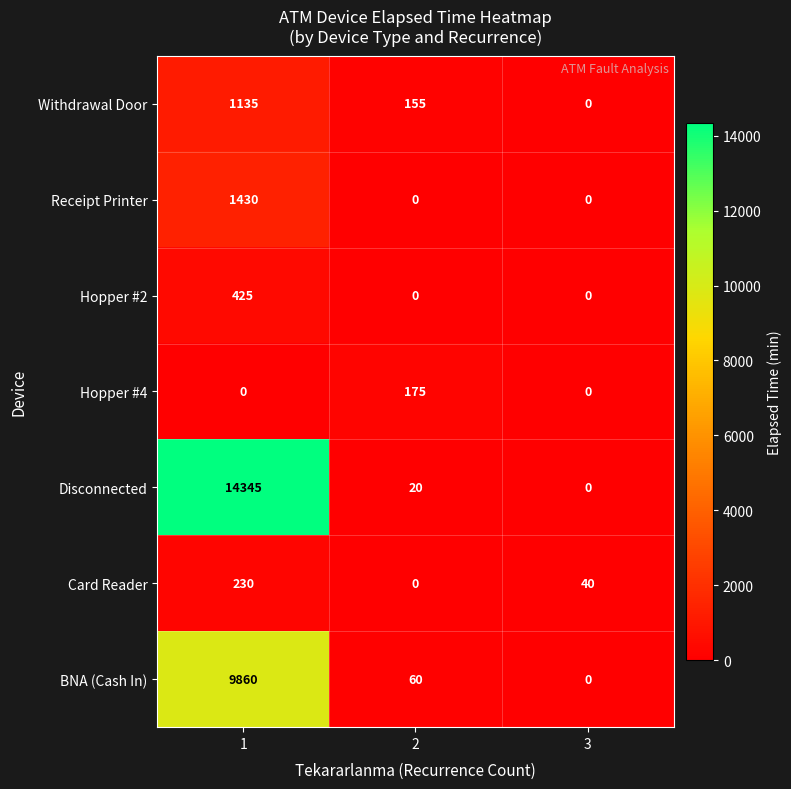

Count the Receipt Printer values in the range 0 to 1430.

3